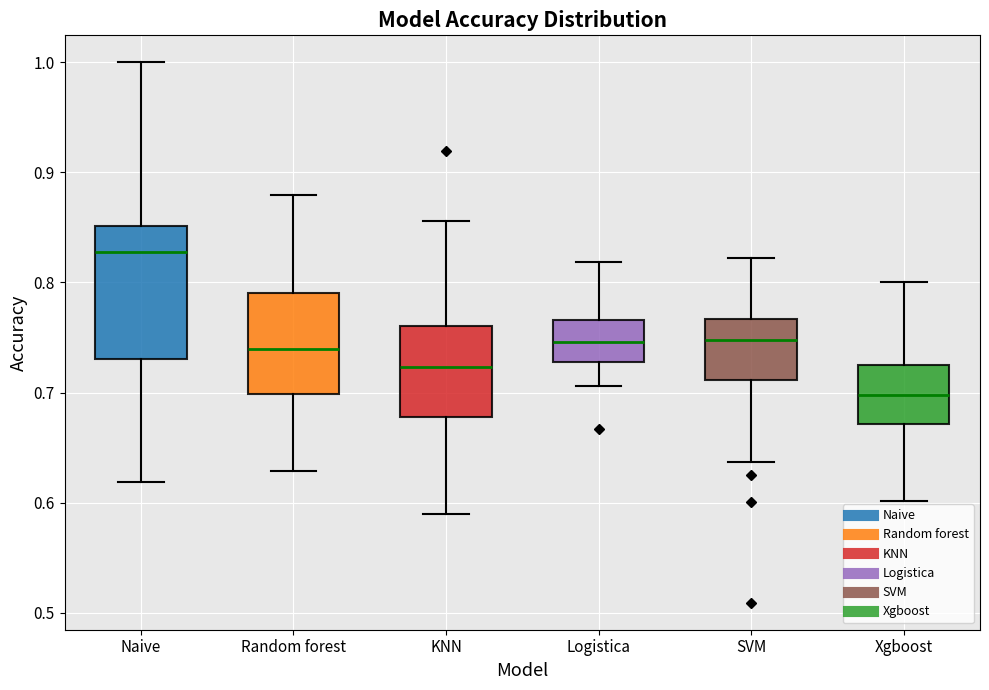

Reading left to right, read every box against the y-axis: the position of its median line, the range the box covers, and the ends of its whiskers. The values are not printed on the chart, so give them approximately, as read against the axis.

Naive: median 0.83, box 0.73 to 0.85, whiskers 0.62 to 1.00
Random forest: median 0.74, box 0.70 to 0.79, whiskers 0.63 to 0.88
KNN: median 0.72, box 0.68 to 0.76, whiskers 0.59 to 0.86
Logistica: median 0.75, box 0.73 to 0.77, whiskers 0.71 to 0.82
SVM: median 0.75, box 0.71 to 0.77, whiskers 0.64 to 0.82
Xgboost: median 0.70, box 0.67 to 0.72, whiskers 0.60 to 0.80